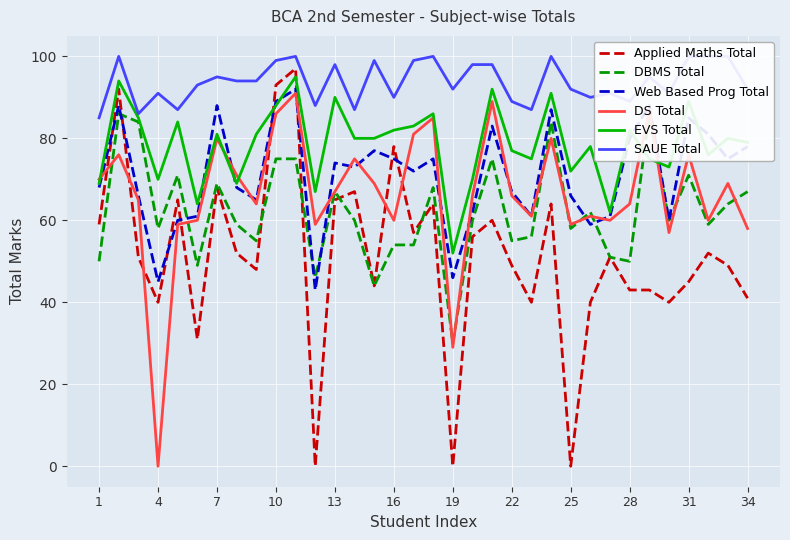

Which category has the lowest value in the EVS Total series?

19